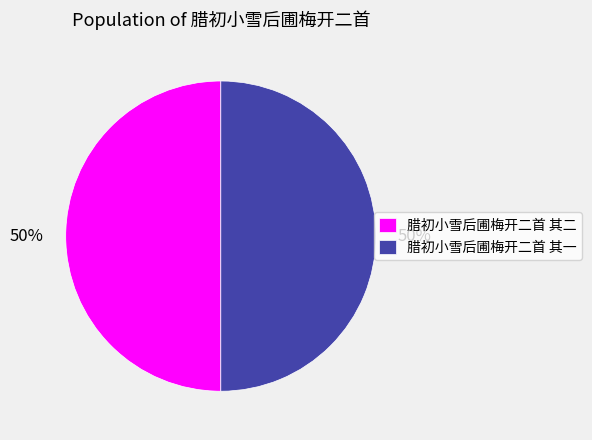

How many segments does this pie chart have?

2